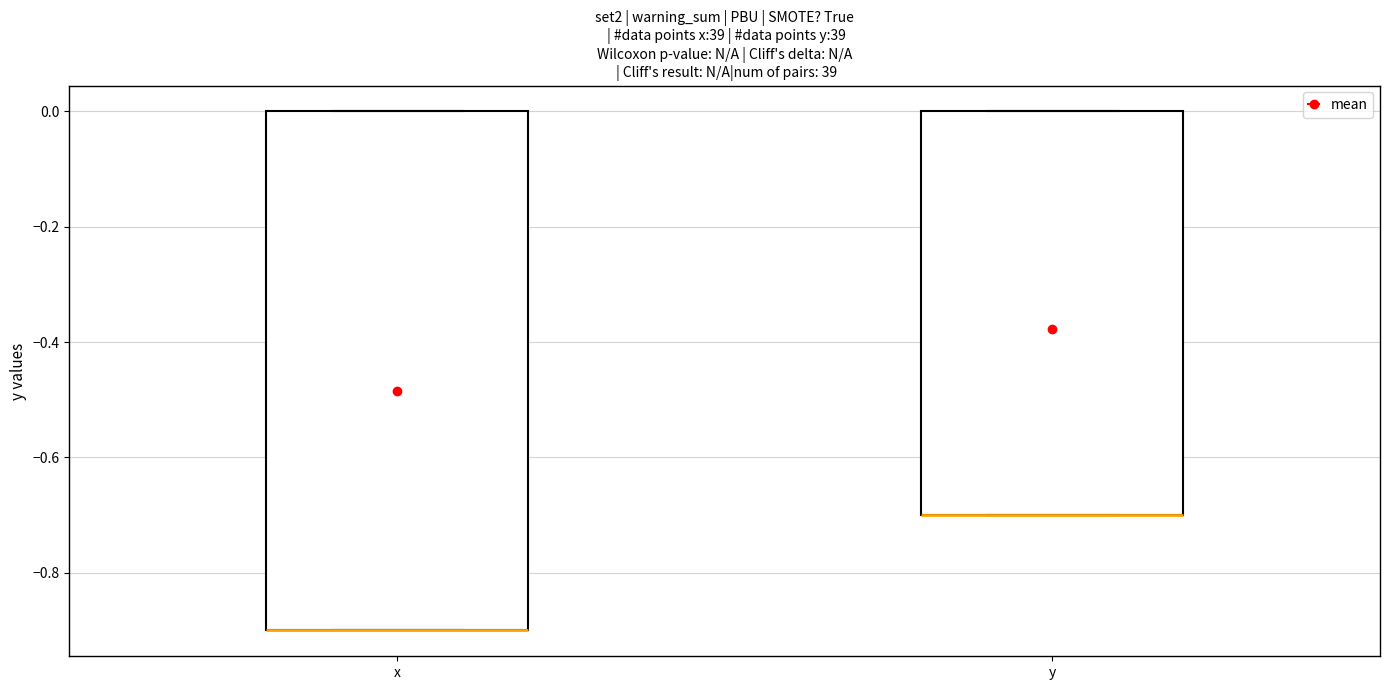

Reading left to right, read every box against the y-axis: the position of its median line, the range the box covers, and the ends of its whiskers. The values are not printed on the chart, so give them approximately, as read against the axis.

x: median -0.9 (drawn on the box's lower edge), box -0.9 to 0.0, whiskers -0.9 to 0.0
y: median -0.7 (drawn on the box's lower edge), box -0.7 to 0.0, whiskers -0.7 to 0.0